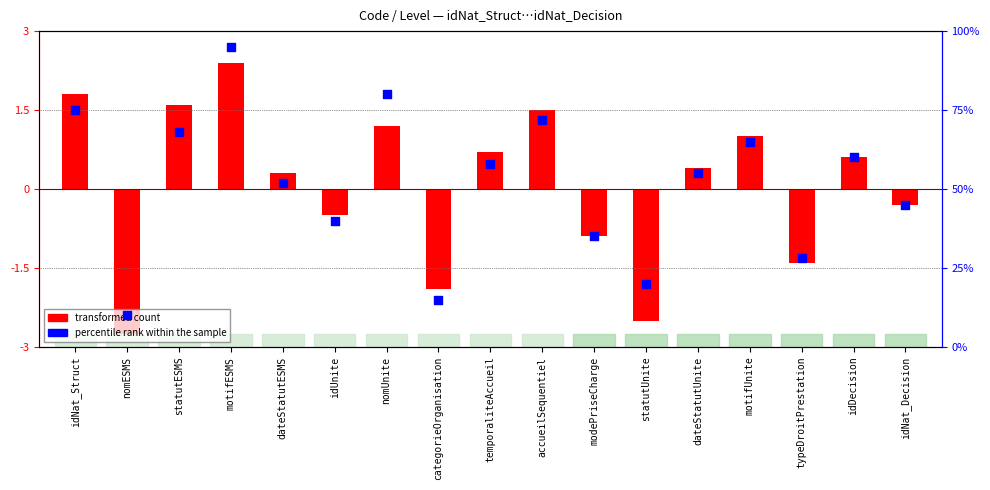

Between modePriseCharge and nomUnite, which is larger?

nomUnite